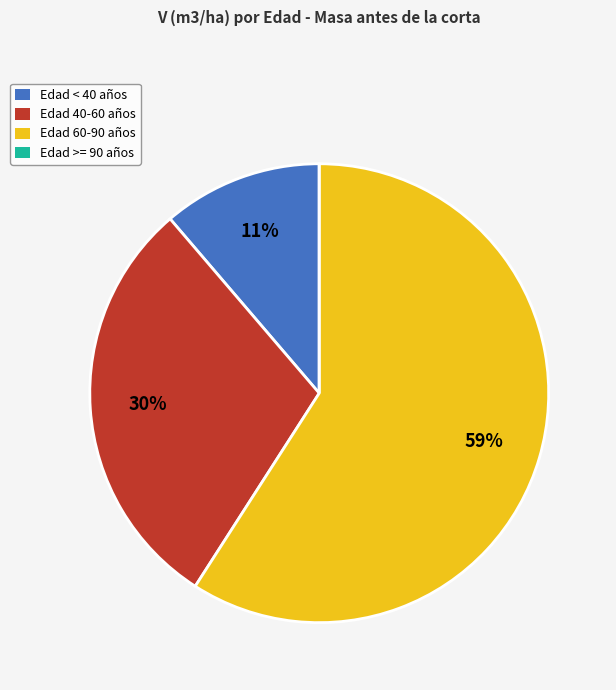

Which category has the biggest portion of the pie?

Edad 60-90 años